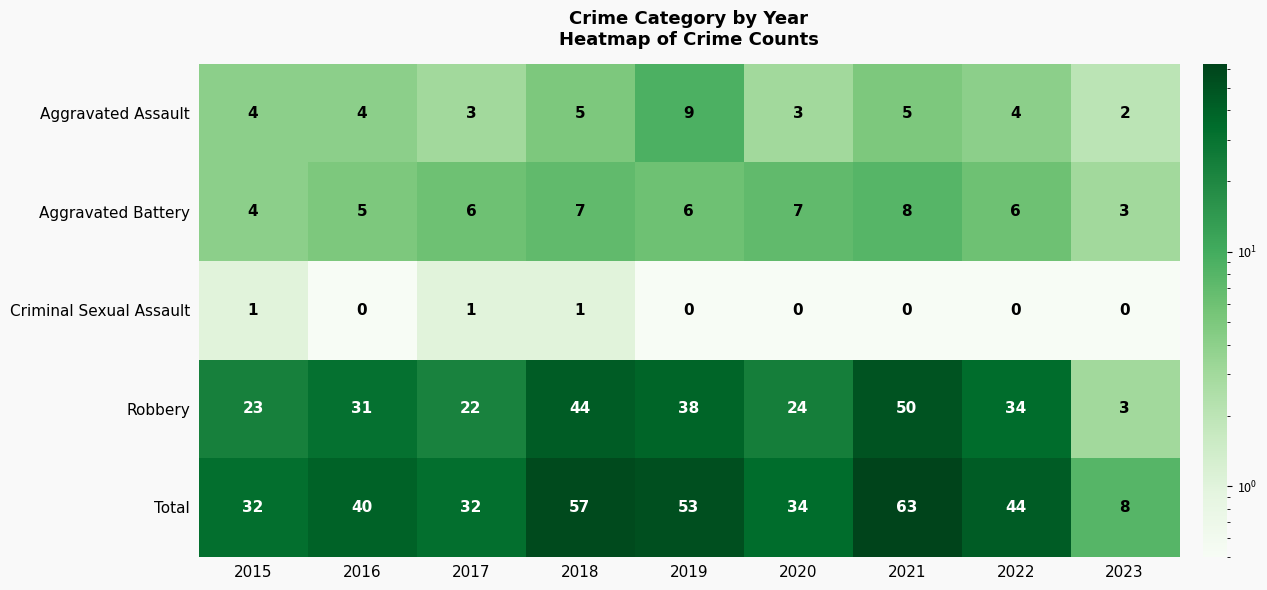

What is the spread (max minus min) of values at 2016?

40